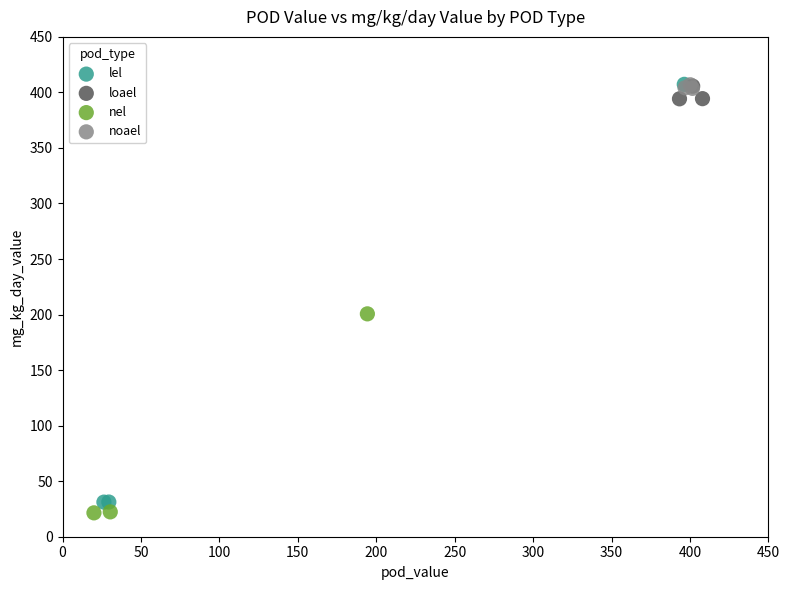

Which series has the widest spread of Y values?

lel